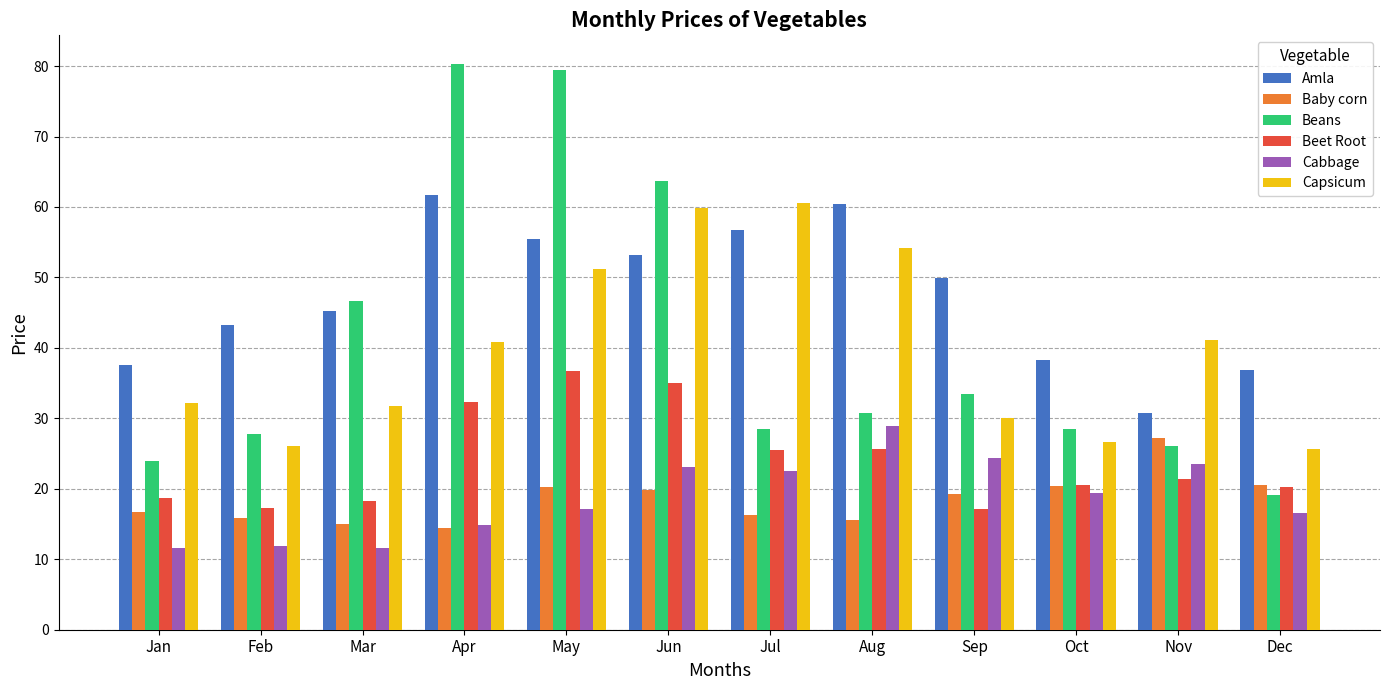

Which series has the largest total across all categories?

Amla